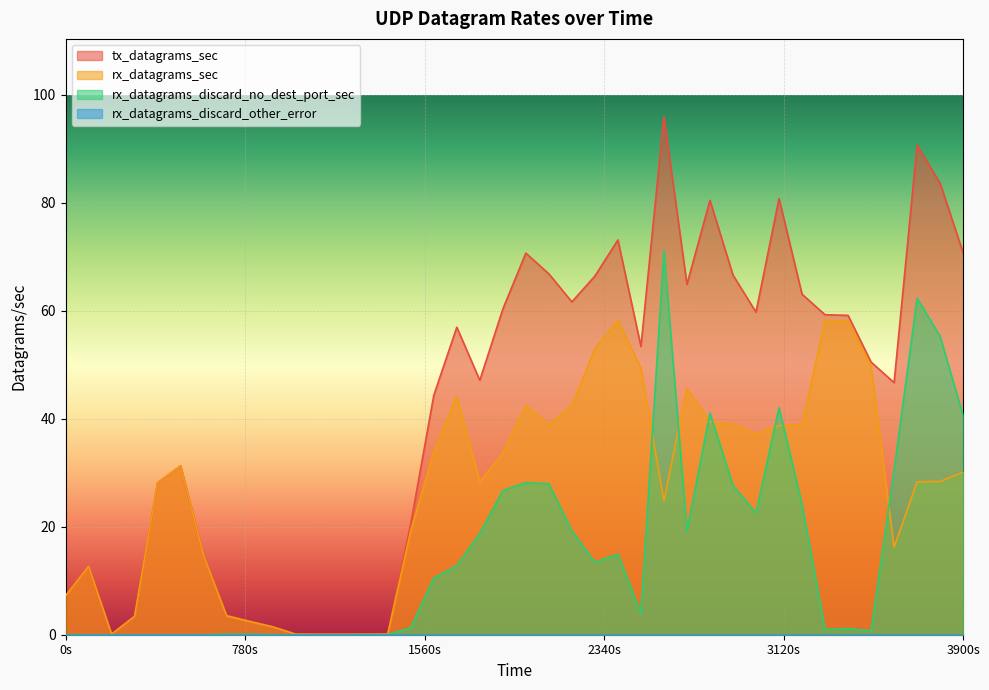

Which series has the largest range (max minus min)?

tx_datagrams_sec